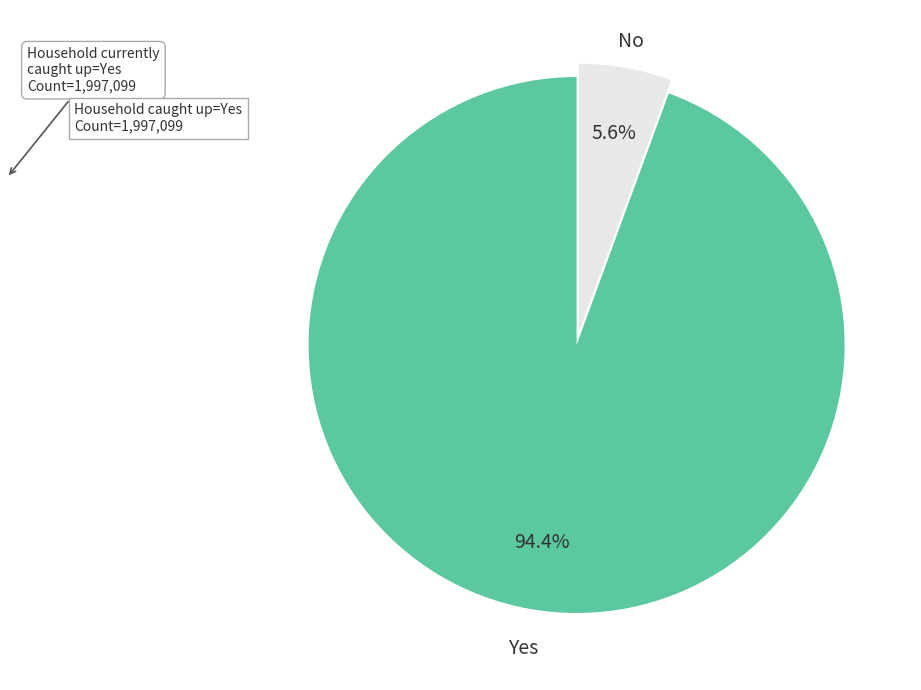

To the nearest percent, what is the difference between the largest and smallest slice percentages?

89%